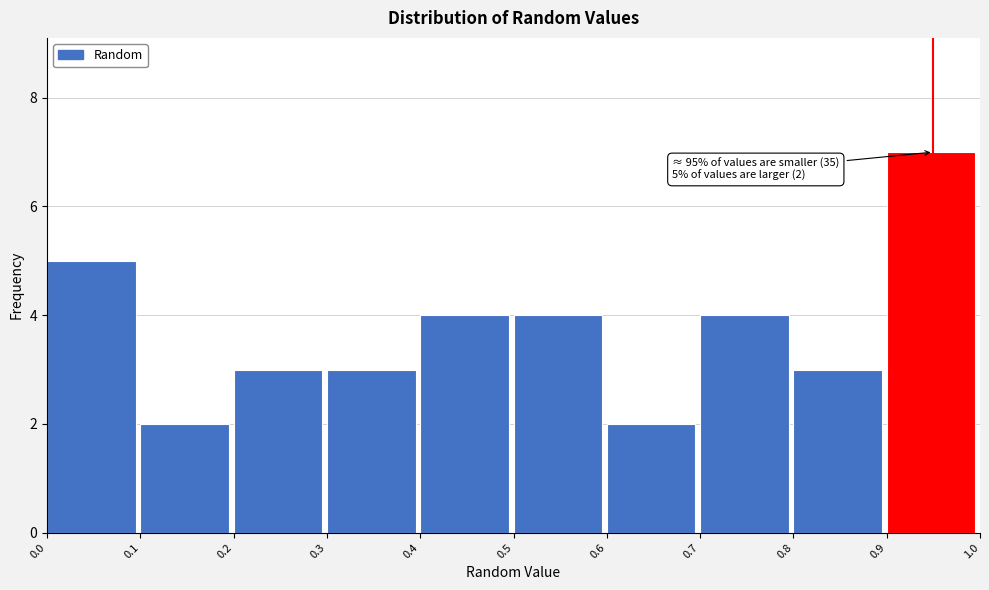

Over which range of the x-axis is the bar tallest?

0.9 to 1.0